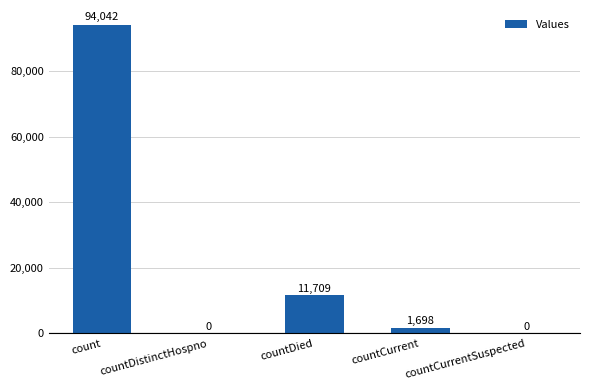

True or false: the data shows 1698 at countCurrent.

True